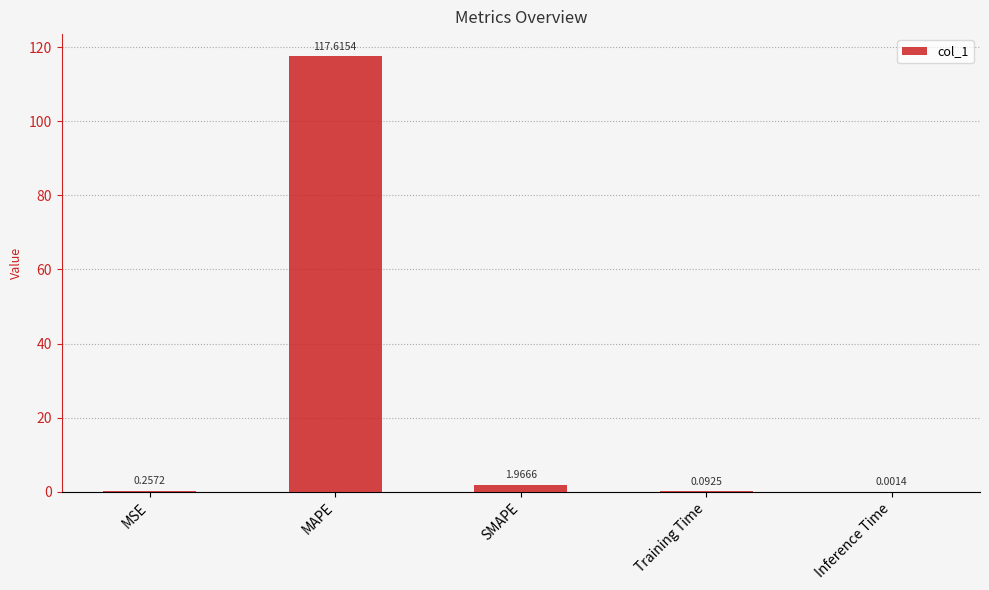

What is the change in value from MAPE to Training Time?

-117.5